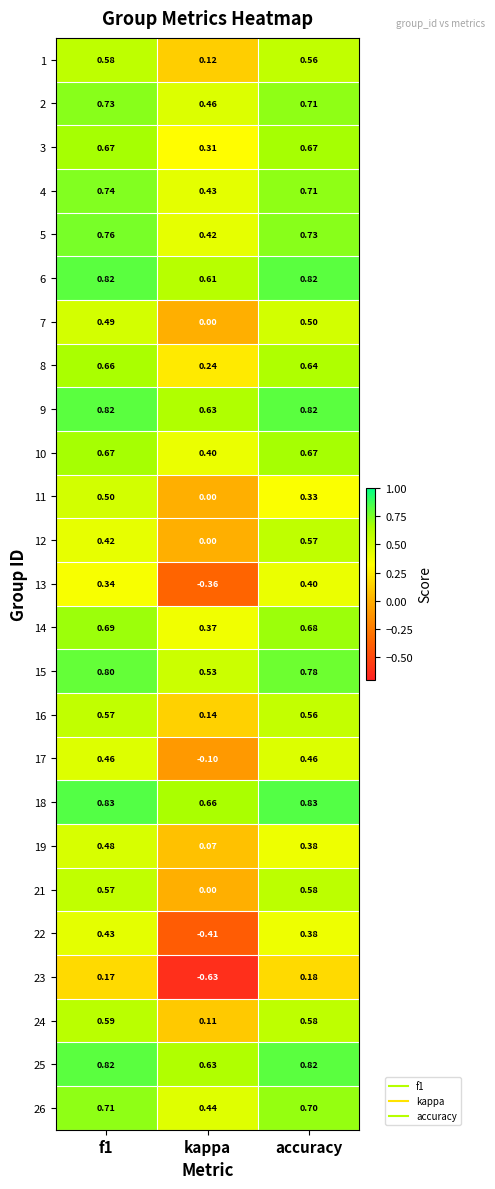

How many series are shown in this chart?

25